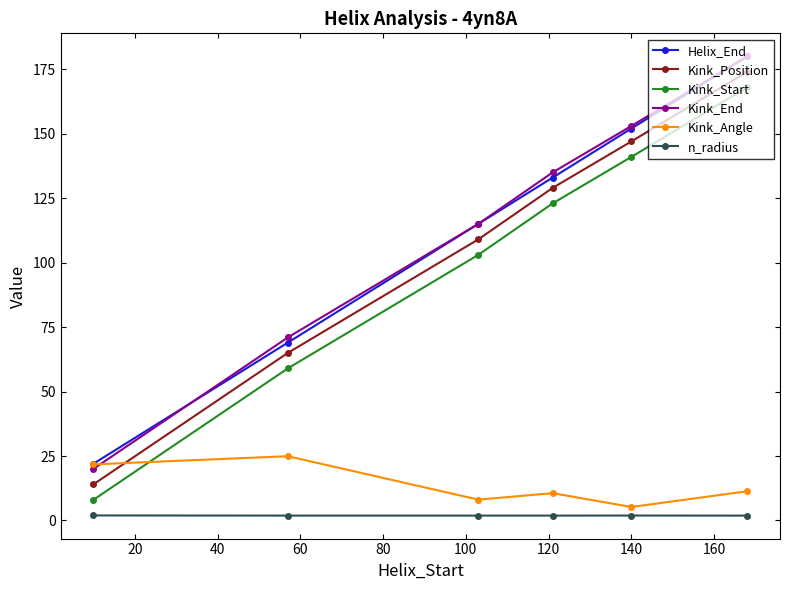

What is the value of the Kink_Angle point at the 6th from the left?

11.3